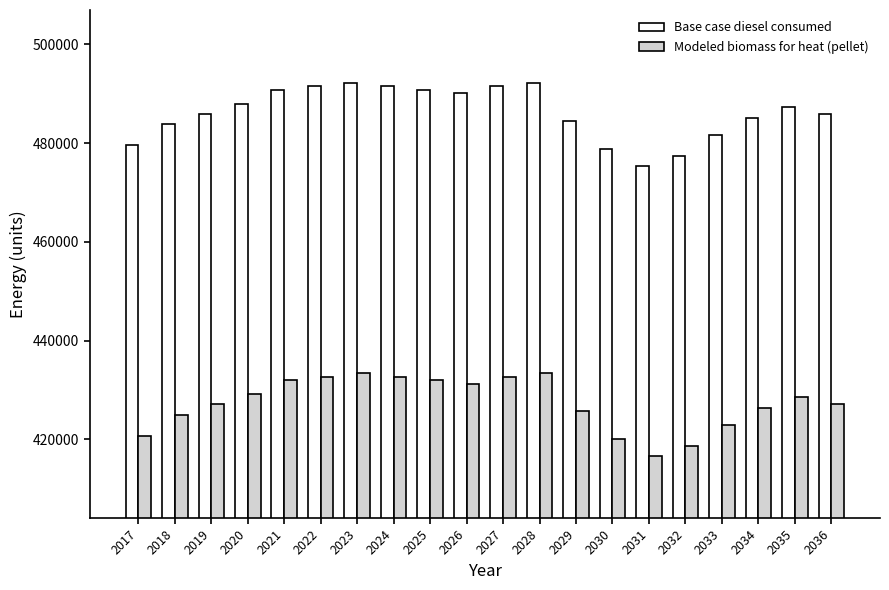

Does the chart contain stacked bars?

No